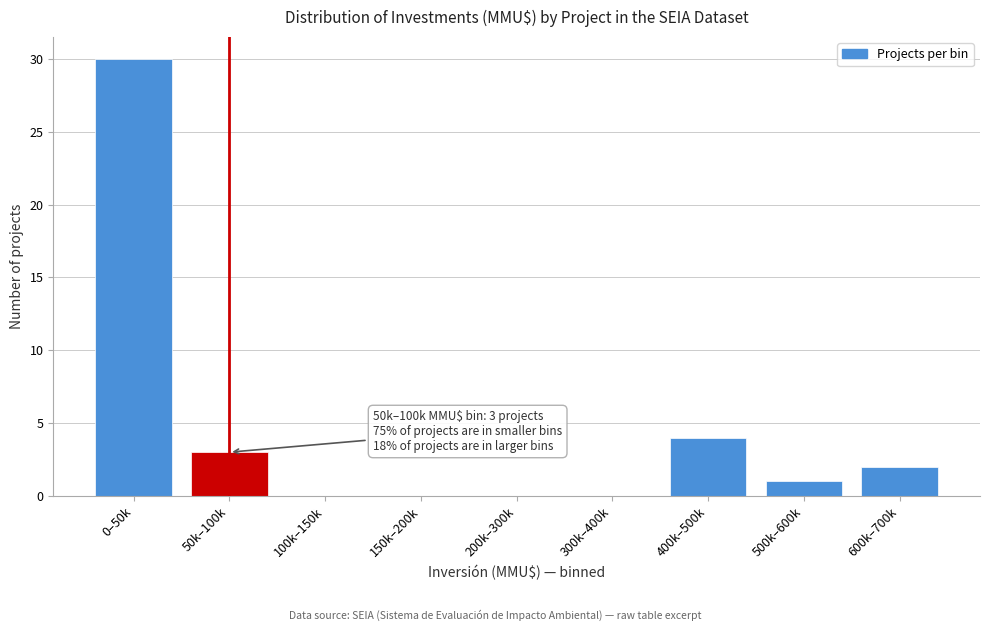

Reading left to right, extract all data points from this chart.

0–50k=30	50k–100k=3	100k–150k=0	150k–200k=0	200k–300k=0	300k–400k=0	400k–500k=4	500k–600k=1	600k–700k=2